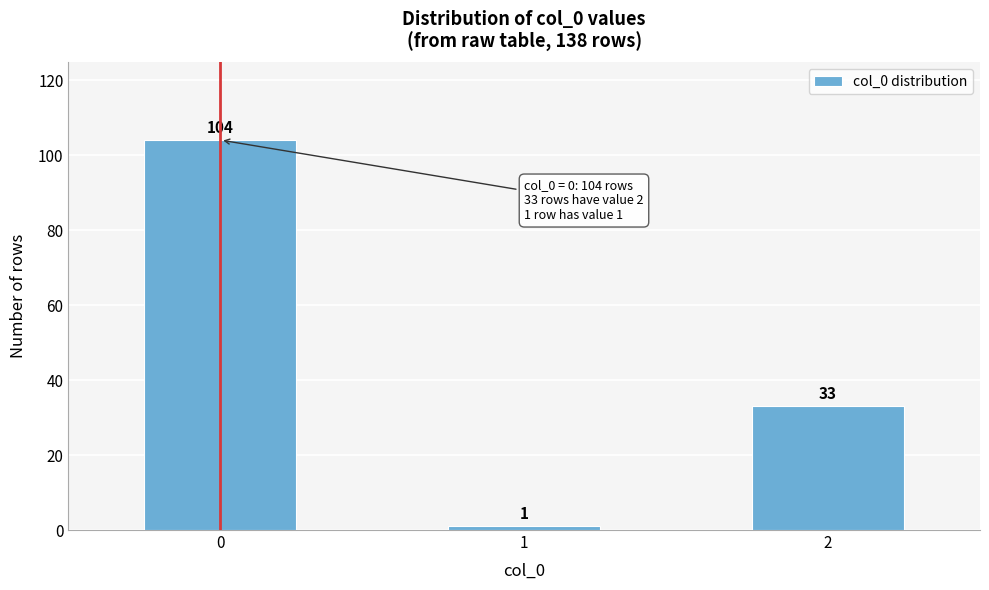

Reading left to right, transcribe all the data shown in this chart.

104	1	33